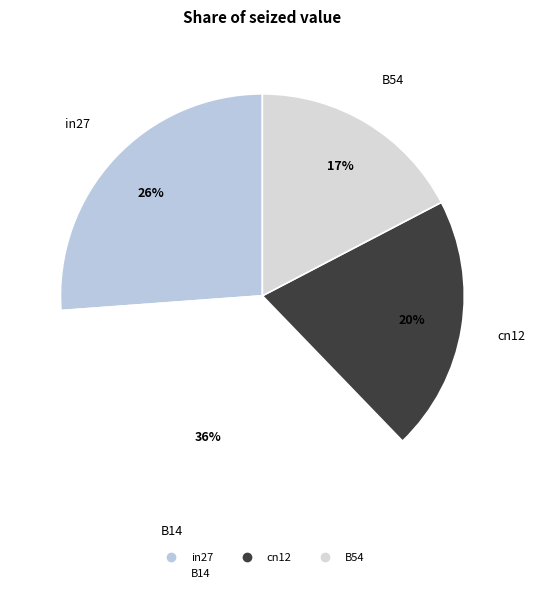

How many segments does this pie chart have?

4